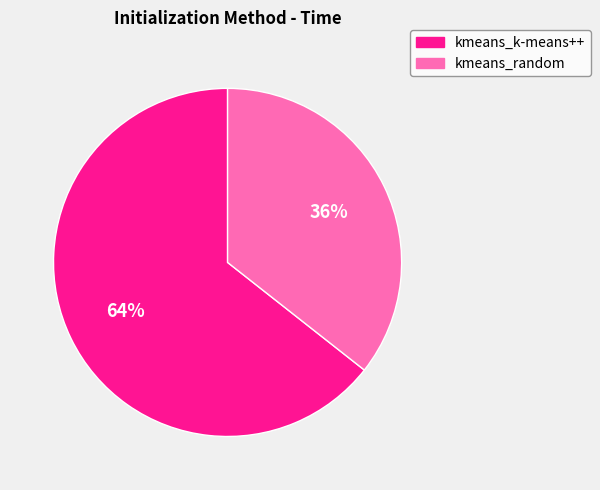

To the nearest percent, what portion does kmeans_k-means++ represent?

64%